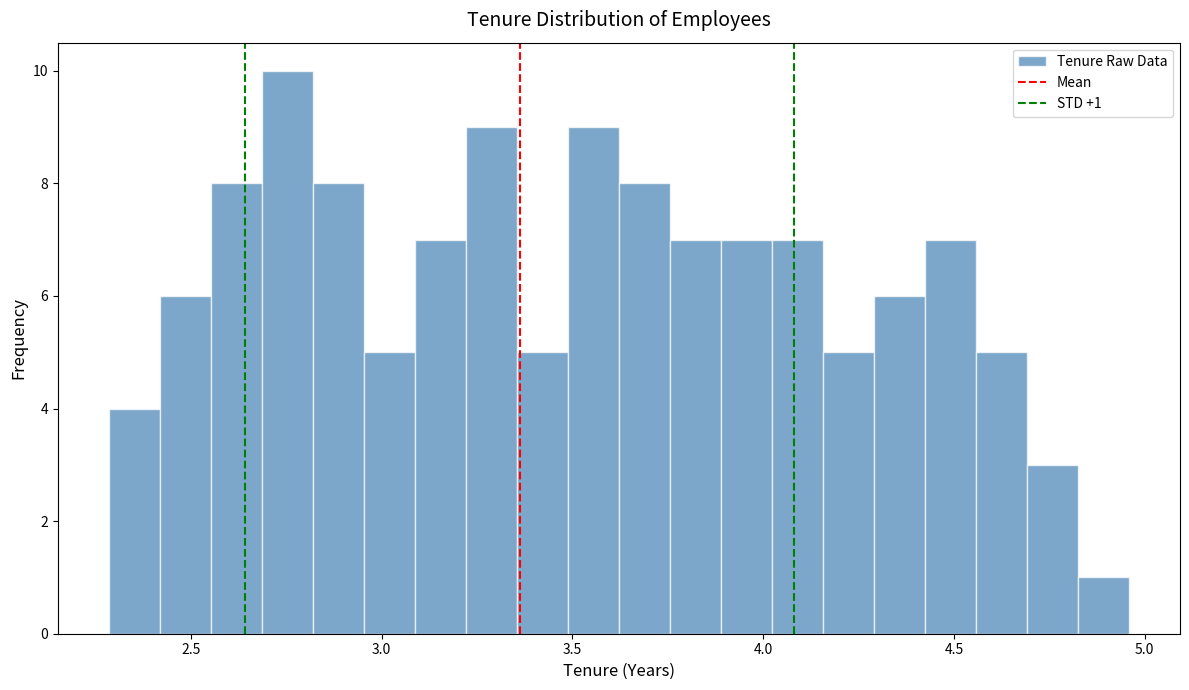

Around what value on the x-axis is the tallest bar? Give the approximate position of its centre, as read against the axis.

2.75